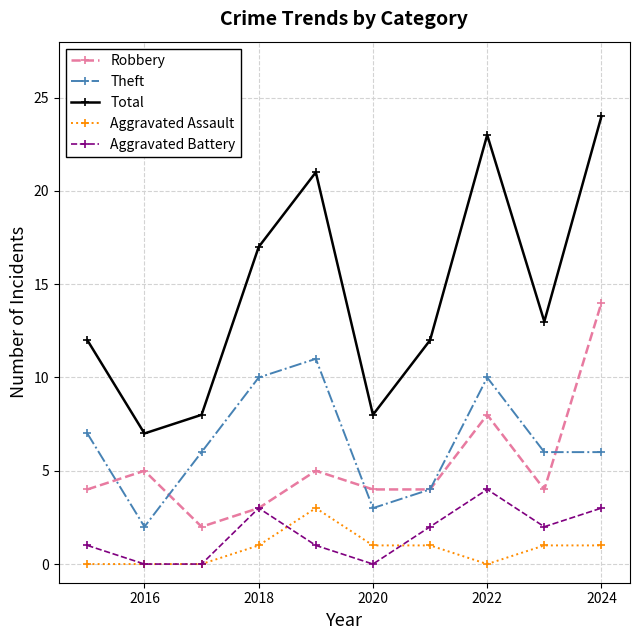

Which series has the largest total across all categories?

Total